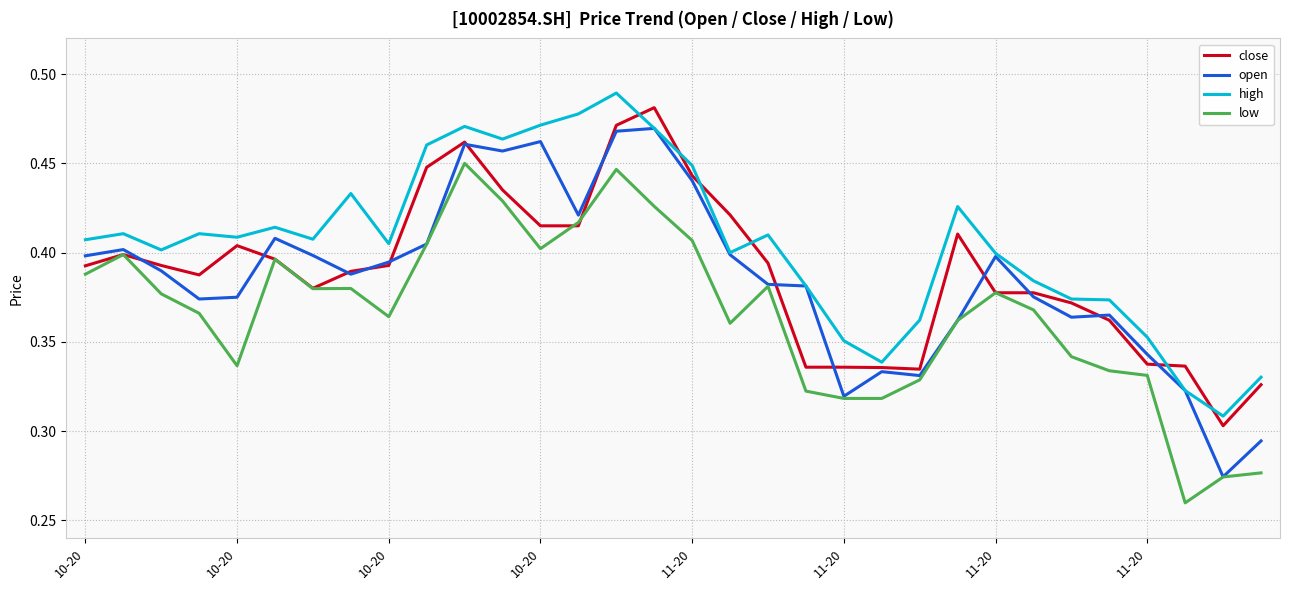

Count the number of data series in this chart.

4